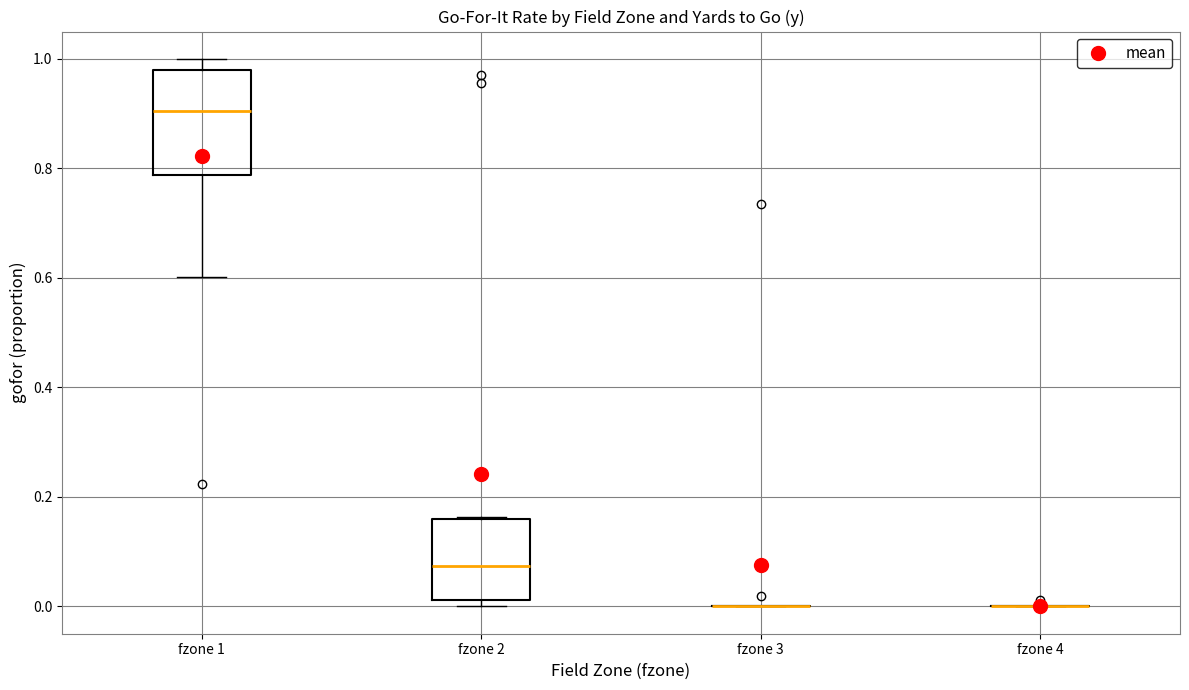

Reading left to right, transcribe this box plot: for each box, give where its median line is, the range the box spans, and where its two whiskers end, as read against the y-axis. The values are not printed on the chart, so give them approximately, as read against the axis.

fzone 1: median 0.90, box 0.78 to 0.98, whiskers 0.60 to 1.00
fzone 2: median 0.08, box 0.02 to 0.16, whiskers 0.00 to 0.16
fzone 3: box collapsed to a line at 0.00, whiskers 0.00 to 0.00
fzone 4: box collapsed to a line at 0.00, whiskers 0.00 to 0.00